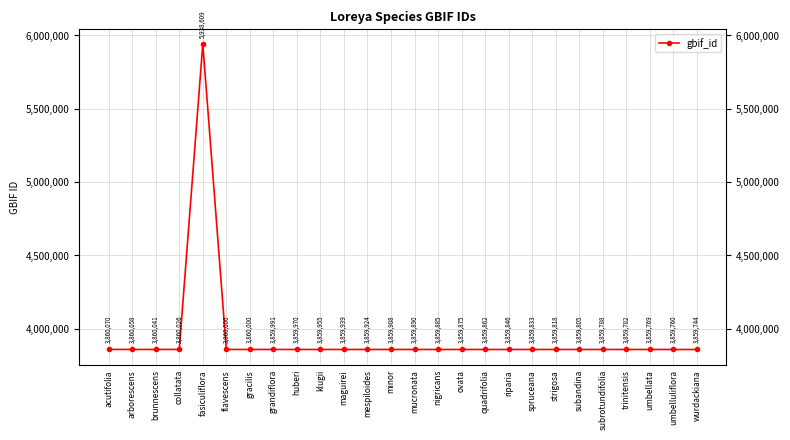

Is this an area chart (filled region under the line)?

No